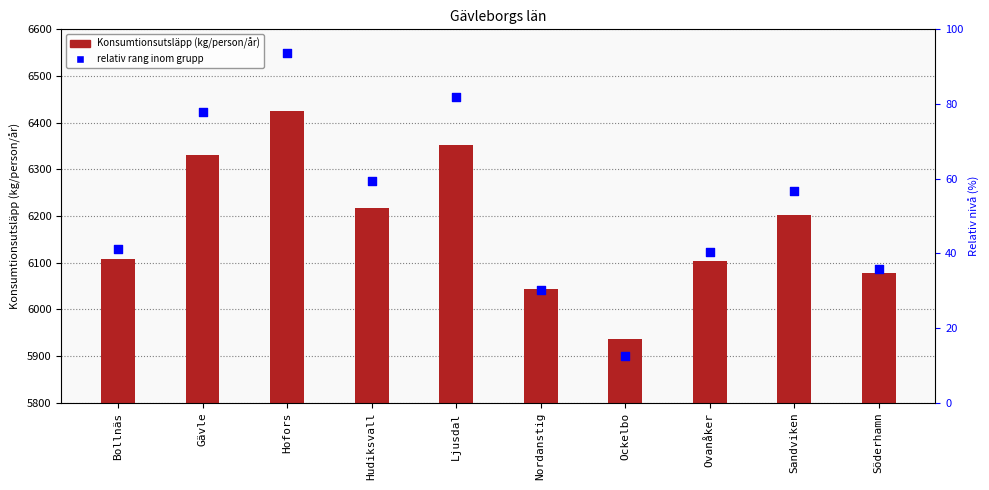

Which series has the largest Y range (max minus min)?

relative rank within group